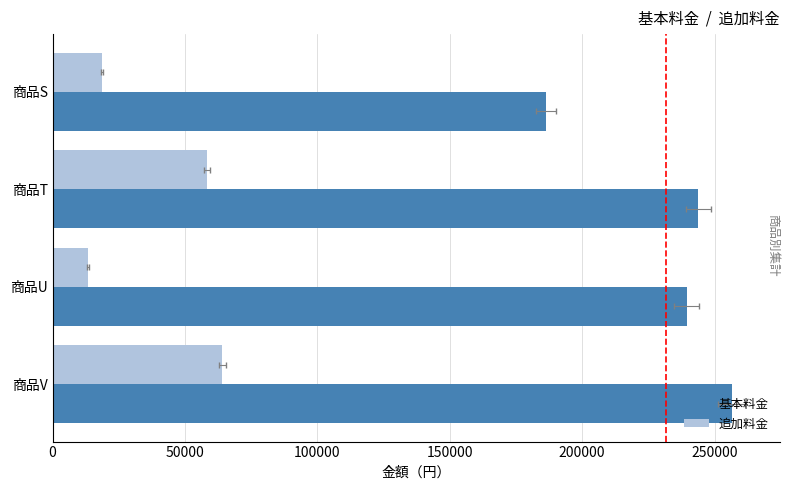

Rank the series by their maximum value, from lowest to highest.

追加料金, 基本料金